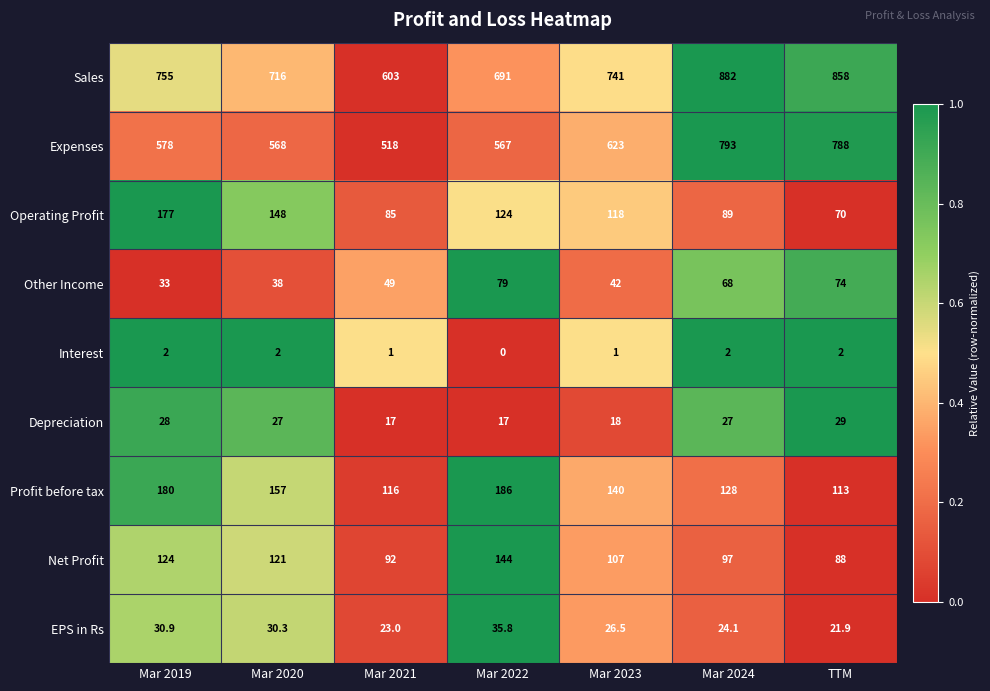

Which series changed the most between Mar 2019 and TTM?

Expenses